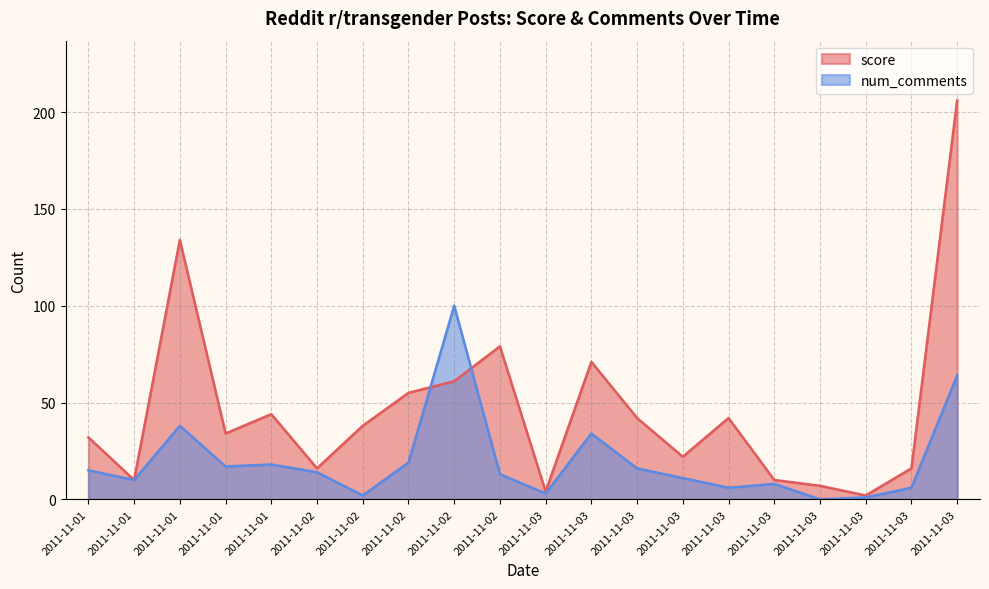

What is the difference between the highest and lowest values at 2011-11-03?

1